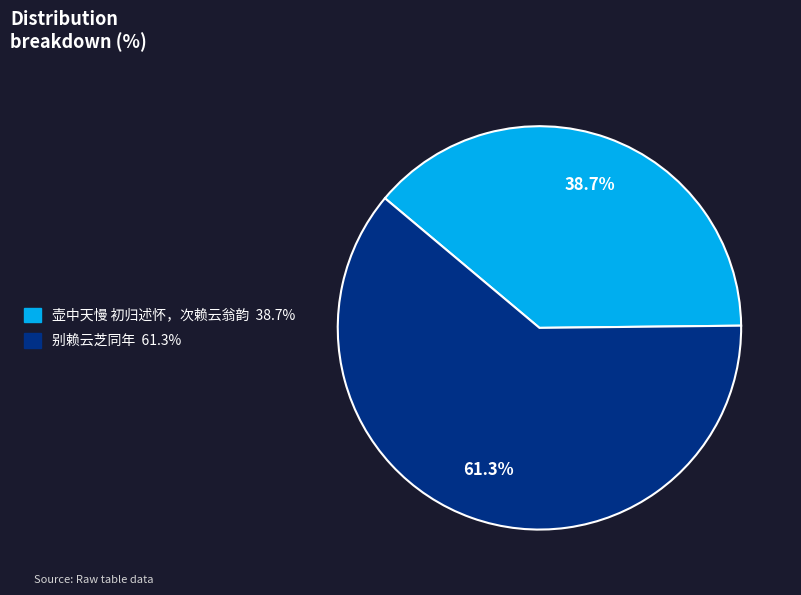

Rank the categories by value from lowest to highest.

壶中天慢 初归述怀，次赖云翁韵, 别赖云芝同年